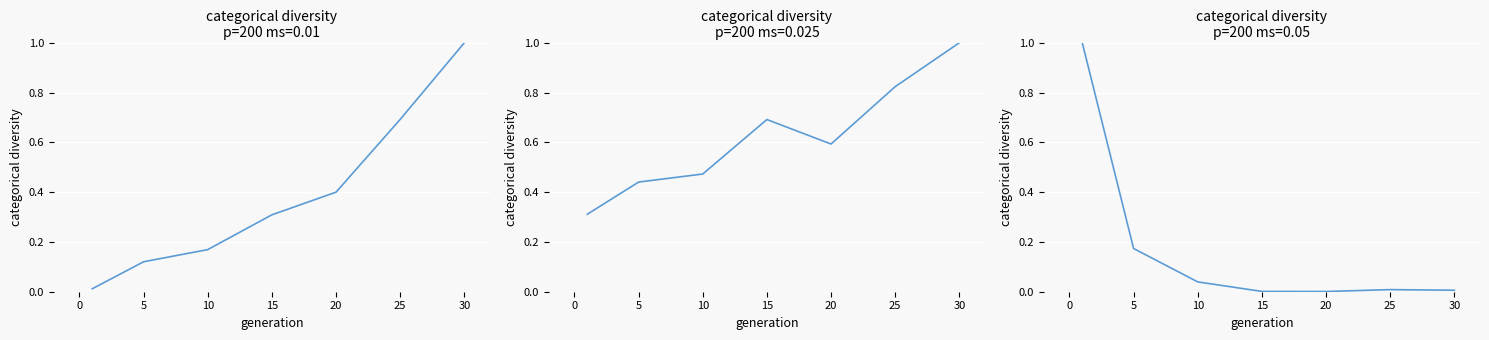

Which category has the lowest value across all series?

20